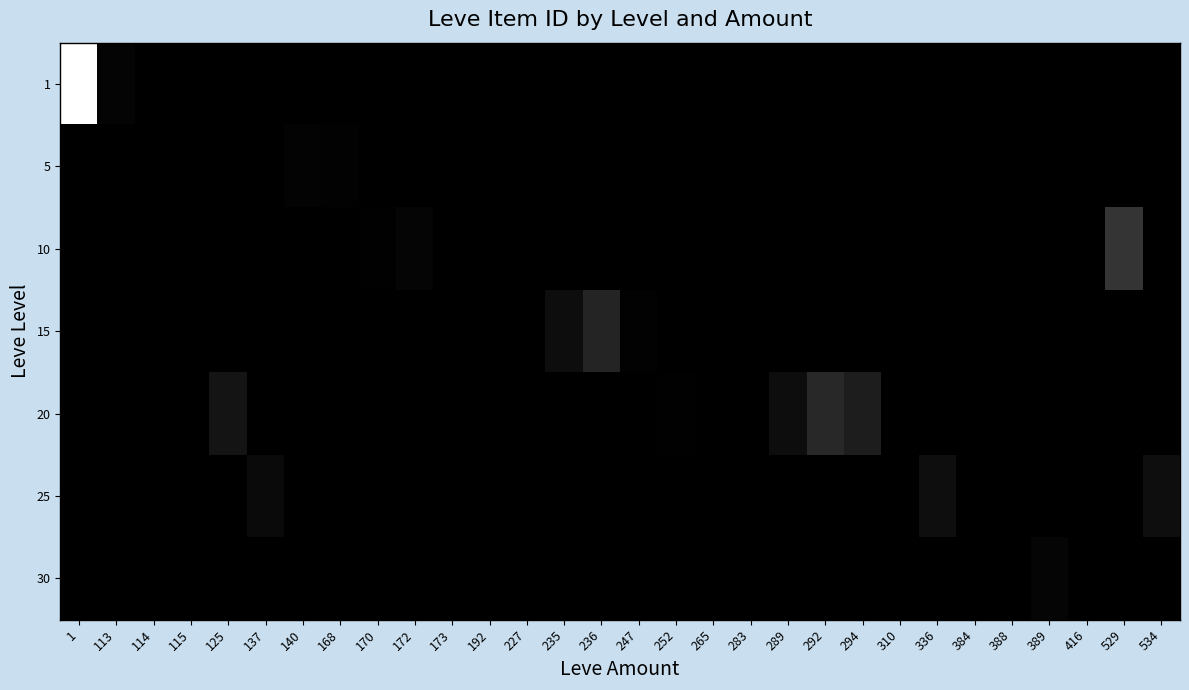

Reading left to right, extract all data points from this chart.

row_0: 1=1.0	113=0.0	114=0.0	115=0.0	125=0.0	137=0.0	140=0.0	168=0.0	170=0.0	172=0.0	173=0.0	192=0.0	227=0.0	235=0.0	236=0.0	247=0.0	252=0.0	265=0.0	283=0.0	289=0.0	292=0.0	294=0.0	310=0.0	336=0.0	384=0.0	388=0.0	389=0.0	416=0.0	529=0.0	534=0.0
row_1: 1=0.0	113=0.0	114=0.0	115=0.0	125=0.0	137=0.0	140=0.0	168=0.0	170=0.0	172=0.0	173=0.0	192=0.0	227=0.0	235=0.0	236=0.0	247=0.0	252=0.0	265=0.0	283=0.0	289=0.0	292=0.0	294=0.0	310=0.0	336=0.0	384=0.0	388=0.0	389=0.0	416=0.0	529=0.0	534=0.0
row_2: 1=0.0	113=0.0	114=0.0	115=0.0	125=0.0	137=0.0	140=0.0	168=0.0	170=0.0	172=0.0	173=0.0	192=0.0	227=0.0	235=0.0	236=0.0	247=0.0	252=0.0	265=0.0	283=0.0	289=0.0	292=0.0	294=0.0	310=0.0	336=0.0	384=0.0	388=0.0	389=0.0	416=0.0	529=0.2	534=0.0
row_3: 1=0.0	113=0.0	114=0.0	115=0.0	125=0.0	137=0.0	140=0.0	168=0.0	170=0.0	172=0.0	173=0.0	192=0.0	227=0.0	235=0.1	236=0.1	247=0.0	252=0.0	265=0.0	283=0.0	289=0.0	292=0.0	294=0.0	310=0.0	336=0.0	384=0.0	388=0.0	389=0.0	416=0.0	529=0.0	534=0.0
row_4: 1=0.0	113=0.0	114=0.0	115=0.0	125=0.1	137=0.0	140=0.0	168=0.0	170=0.0	172=0.0	173=0.0	192=0.0	227=0.0	235=0.0	236=0.0	247=0.0	252=0.0	265=0.0	283=0.0	289=0.1	292=0.2	294=0.1	310=0.0	336=0.0	384=0.0	388=0.0	389=0.0	416=0.0	529=0.0	534=0.0
row_5: 1=0.0	113=0.0	114=0.0	115=0.0	125=0.0	137=0.0	140=0.0	168=0.0	170=0.0	172=0.0	173=0.0	192=0.0	227=0.0	235=0.0	236=0.0	247=0.0	252=0.0	265=0.0	283=0.0	289=0.0	292=0.0	294=0.0	310=0.0	336=0.1	384=0.0	388=0.0	389=0.0	416=0.0	529=0.0	534=0.1
row_6: 1=0.0	113=0.0	114=0.0	115=0.0	125=0.0	137=0.0	140=0.0	168=0.0	170=0.0	172=0.0	173=0.0	192=0.0	227=0.0	235=0.0	236=0.0	247=0.0	252=0.0	265=0.0	283=0.0	289=0.0	292=0.0	294=0.0	310=0.0	336=0.0	384=0.0	388=0.0	389=0.0	416=0.0	529=0.0	534=0.0